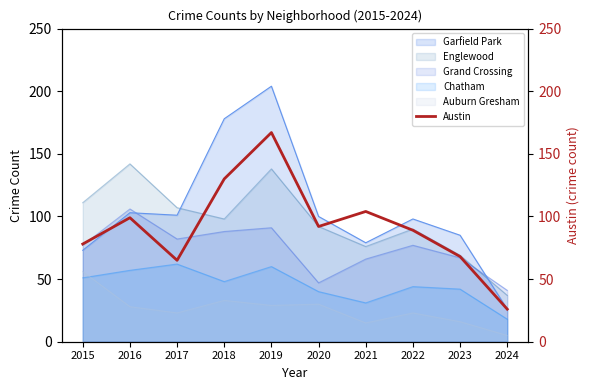

Reading left to right, extract all data points from this chart.

78	99	65	130	167	92	104	89	68	26